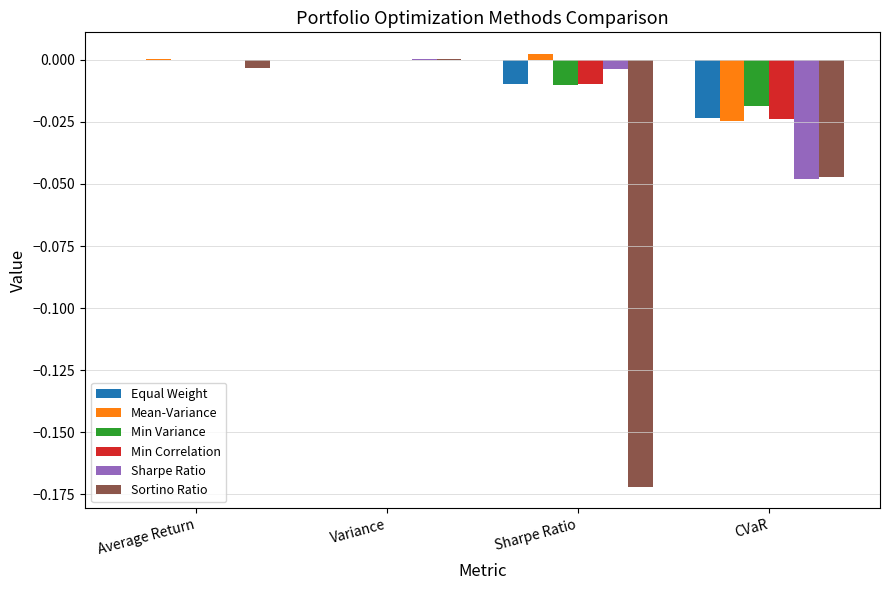

Which series has the largest total across all categories?

Mean-Variance